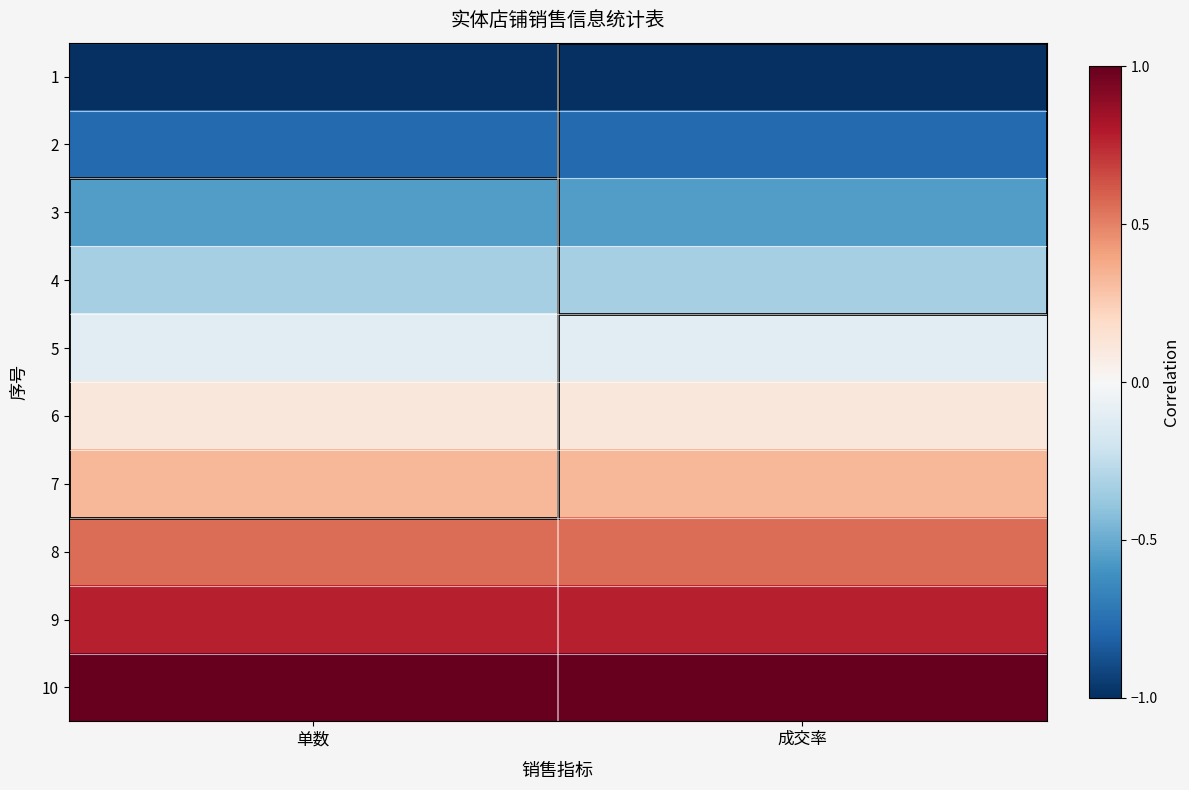

List the series in order of their peak value, highest first.

10, 9, 8, 7, 6, 5, 4, 3, 2, 1